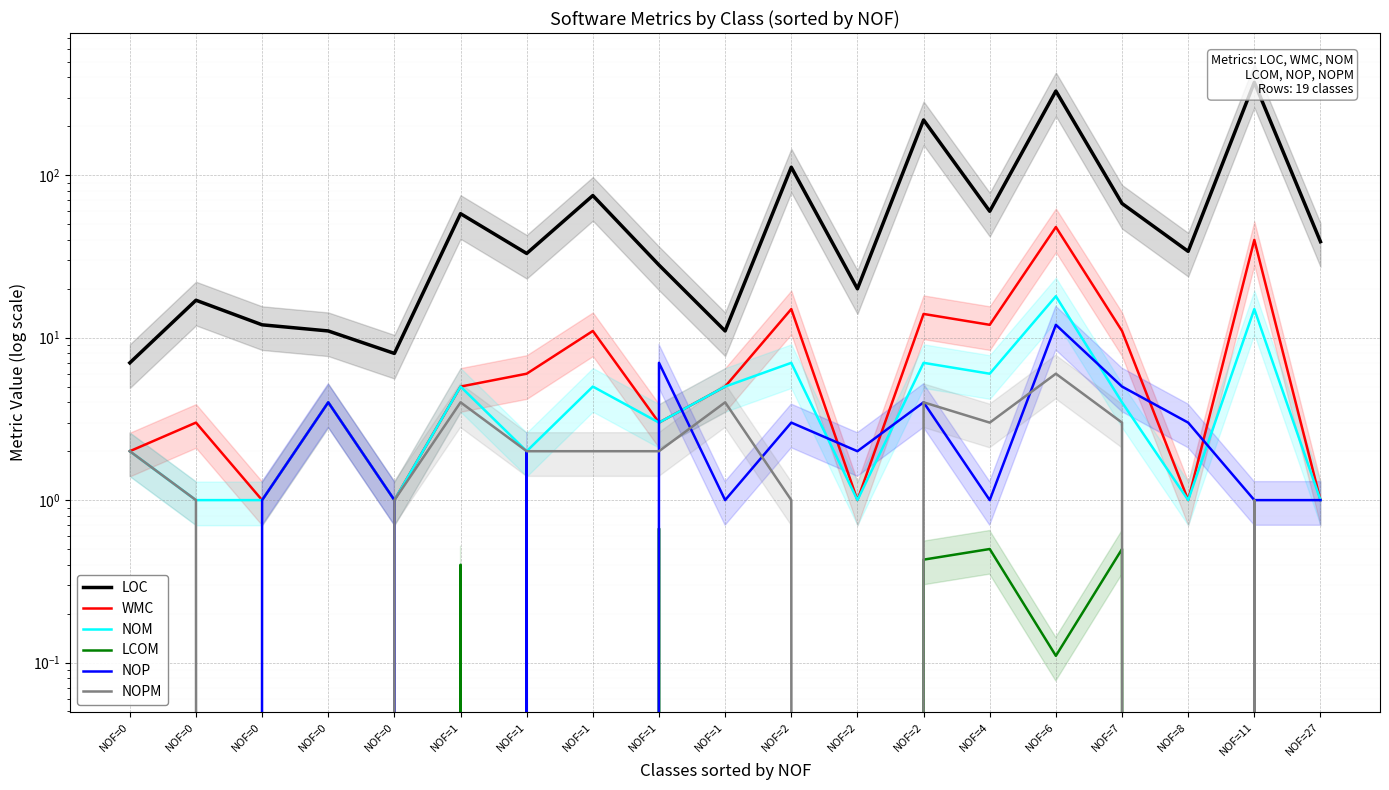

Between NOF=0 and NOF=1, which is larger?

NOF=1